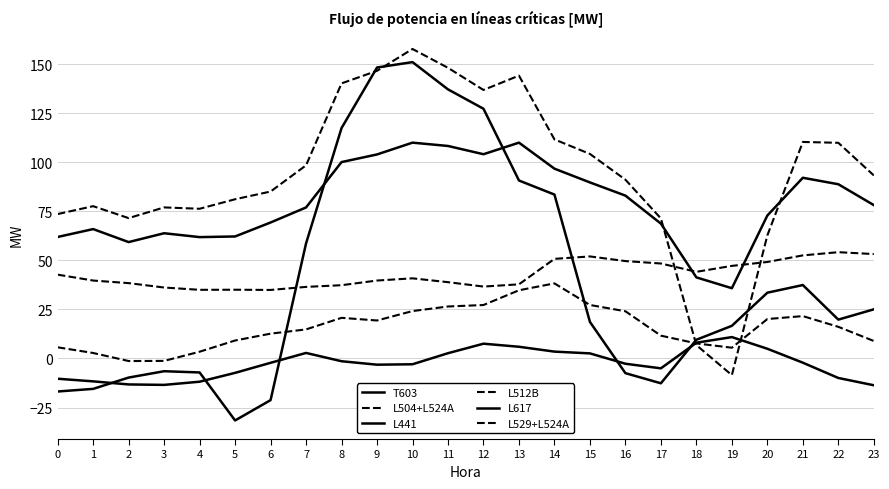

Which series changed the most between 16 and 21?

L617